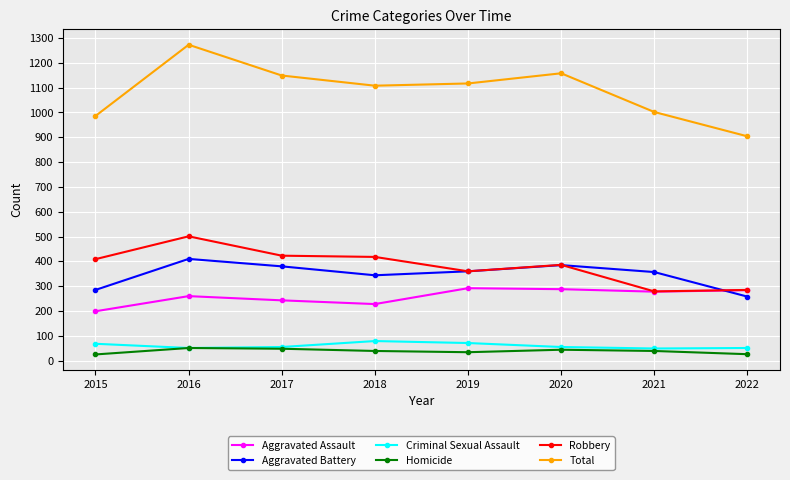

True or false: Aggravated Battery has more than 2 interior local peaks.

False